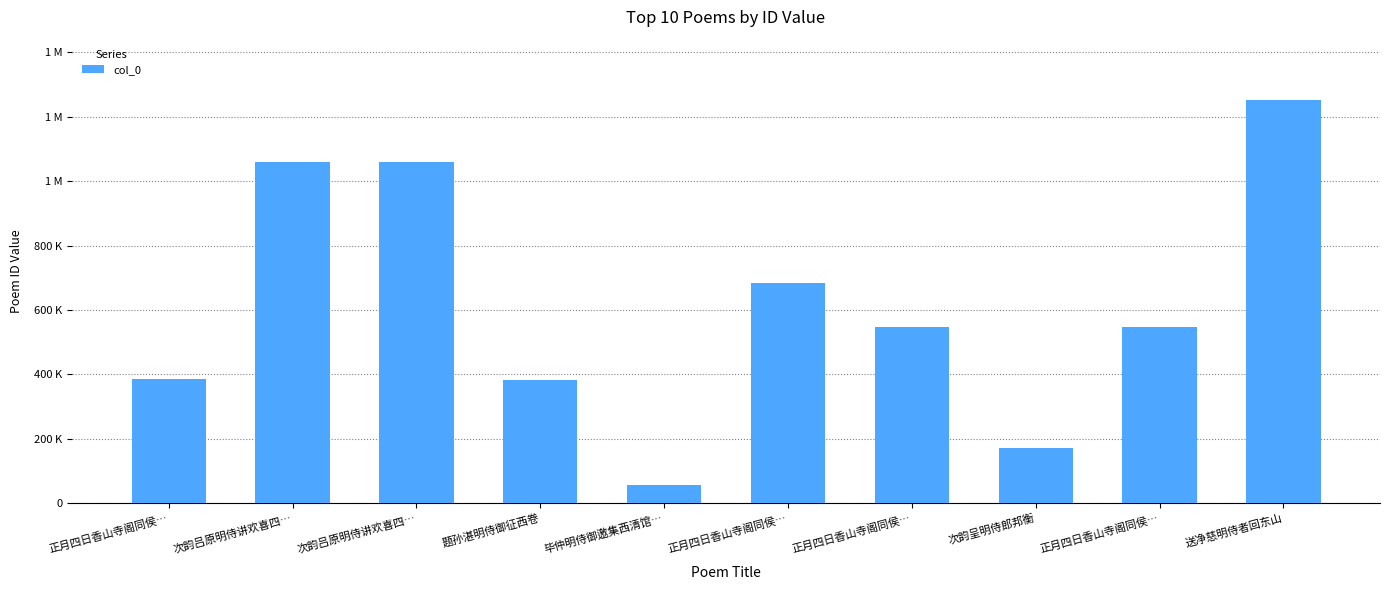

Does the chart contain any negative values?

No